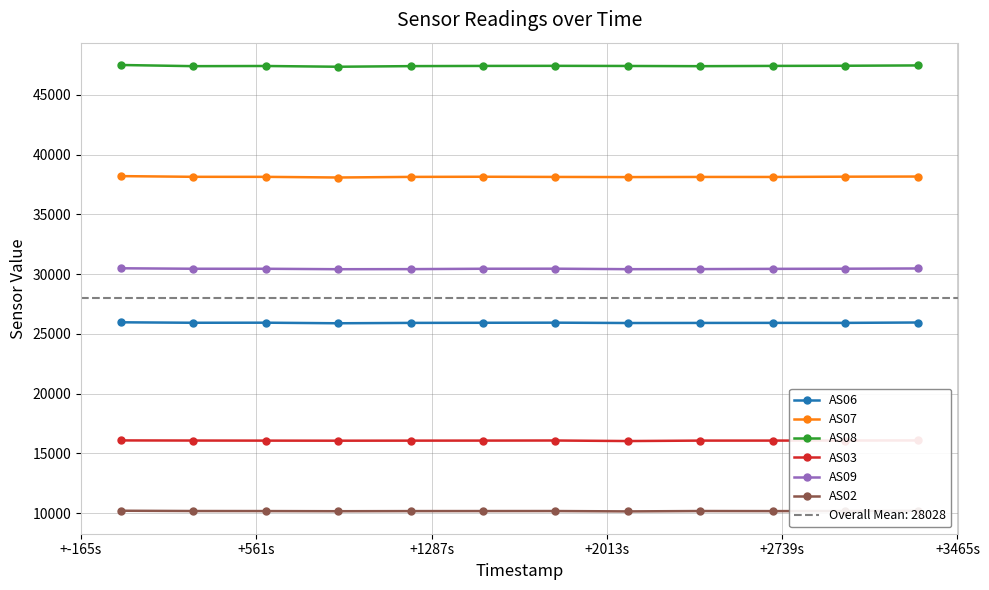

List the series in order of their peak value, lowest first.

AS02, AS03, AS06, AS09, AS07, AS08